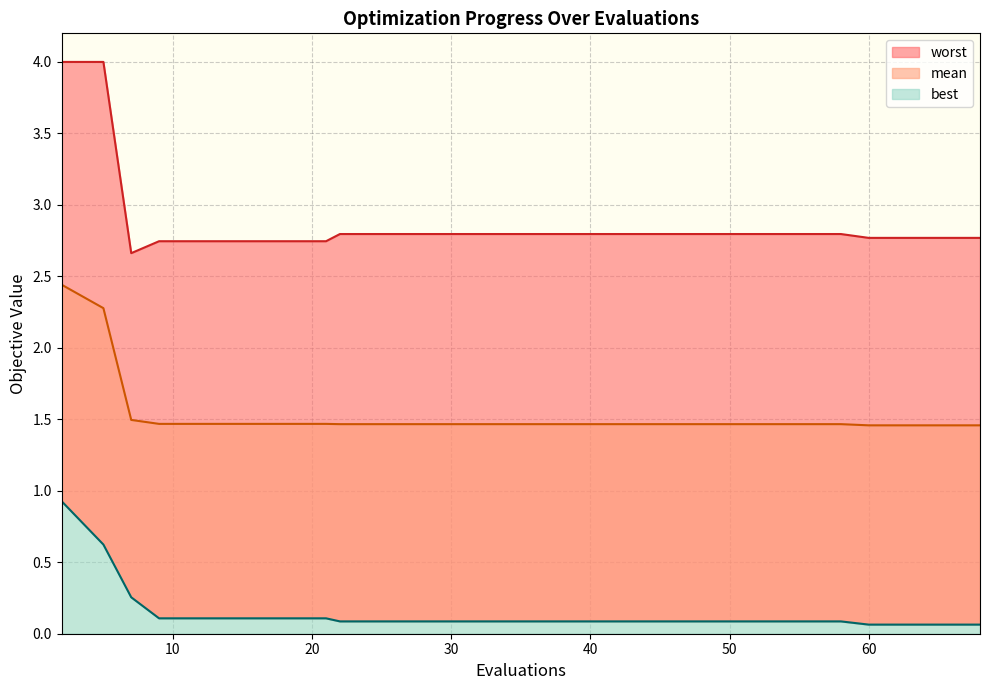

What is the difference between the maximum and minimum values in the worst series?

1.3